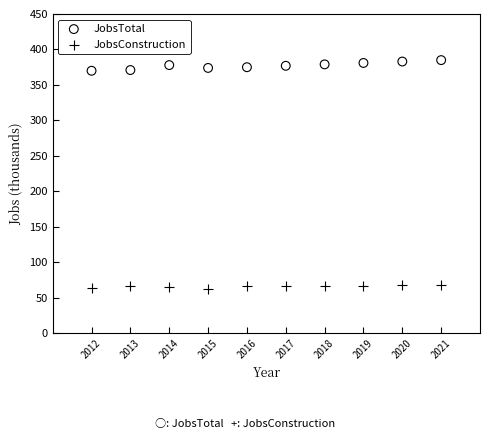

Which series contains the lowest Y value?

JobsConstruction